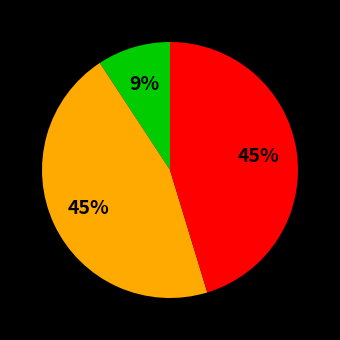

Is there any slice that represents more than half of the pie?

No